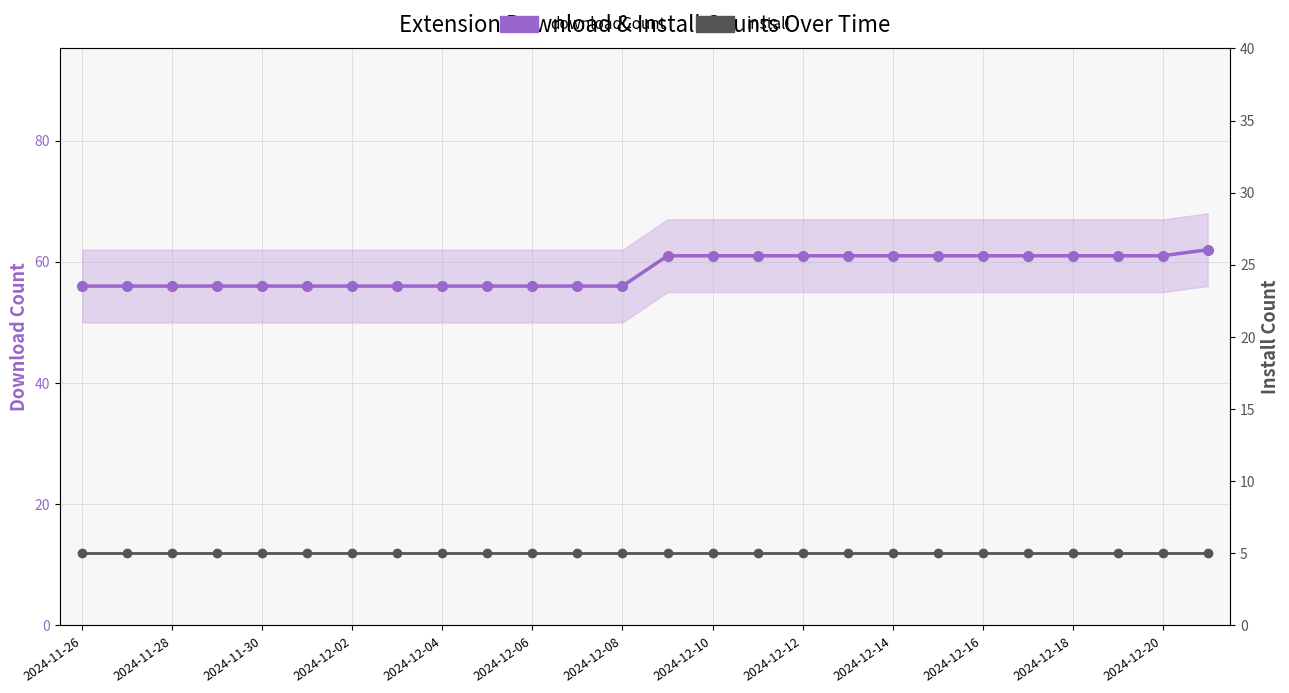

Where is downloadCount nearest to the value 59?

13